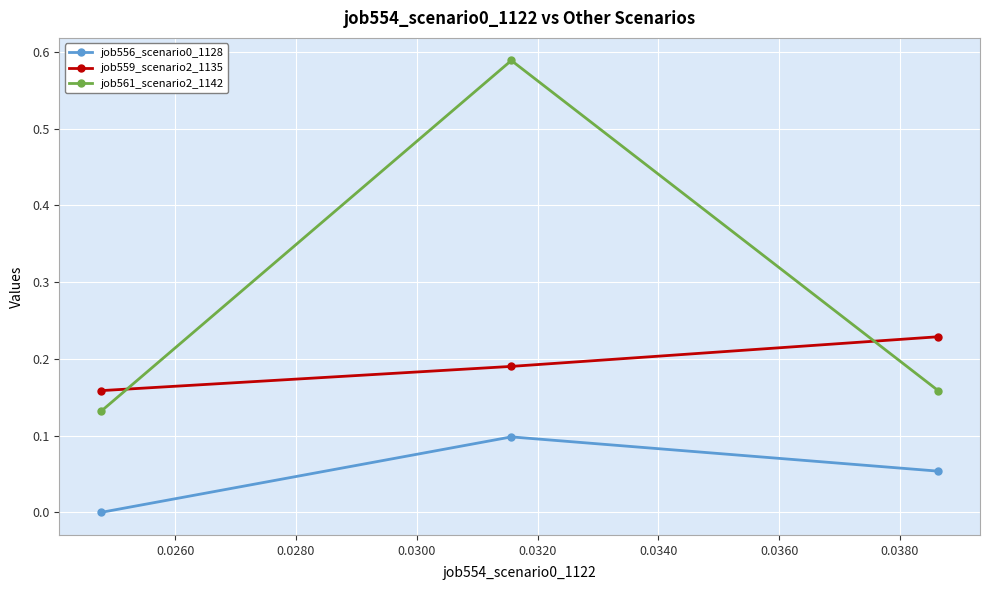

Which series has the largest range (max minus min)?

job561_scenario2_1142